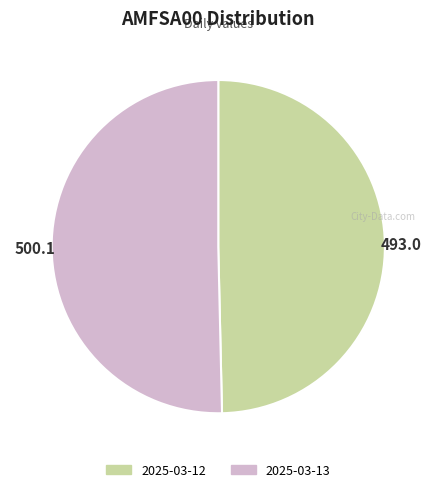

What is the largest slice in the pie chart?

2025-03-13